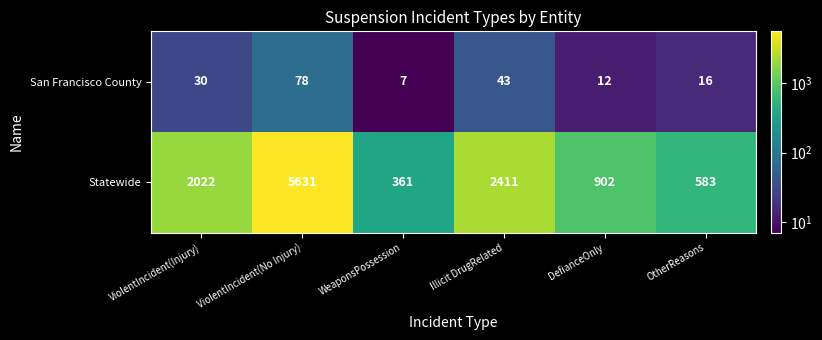

Rank the series by their average value, from lowest to highest.

San Francisco County, Statewide